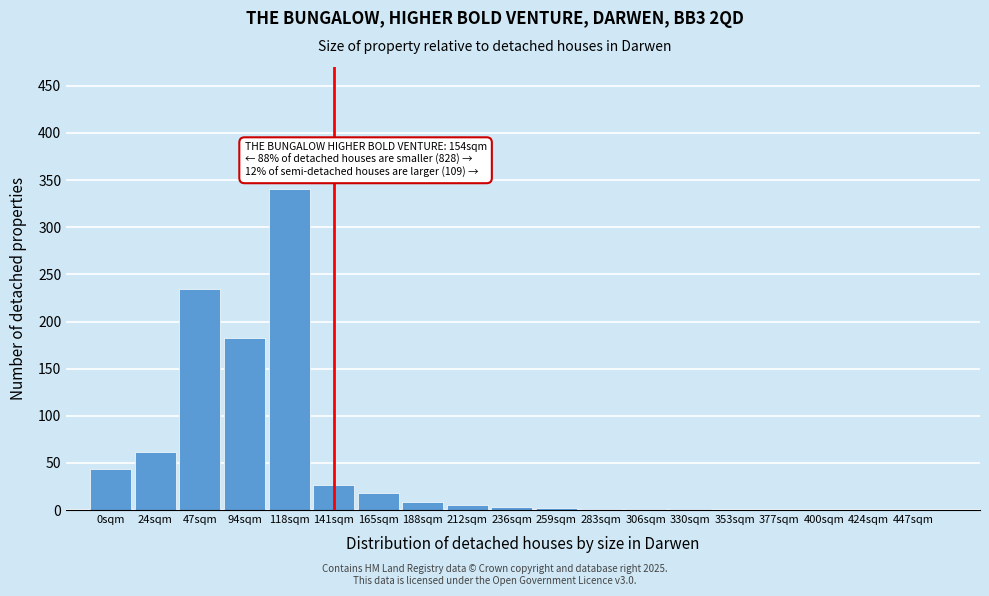

What is the sum of all values?

931